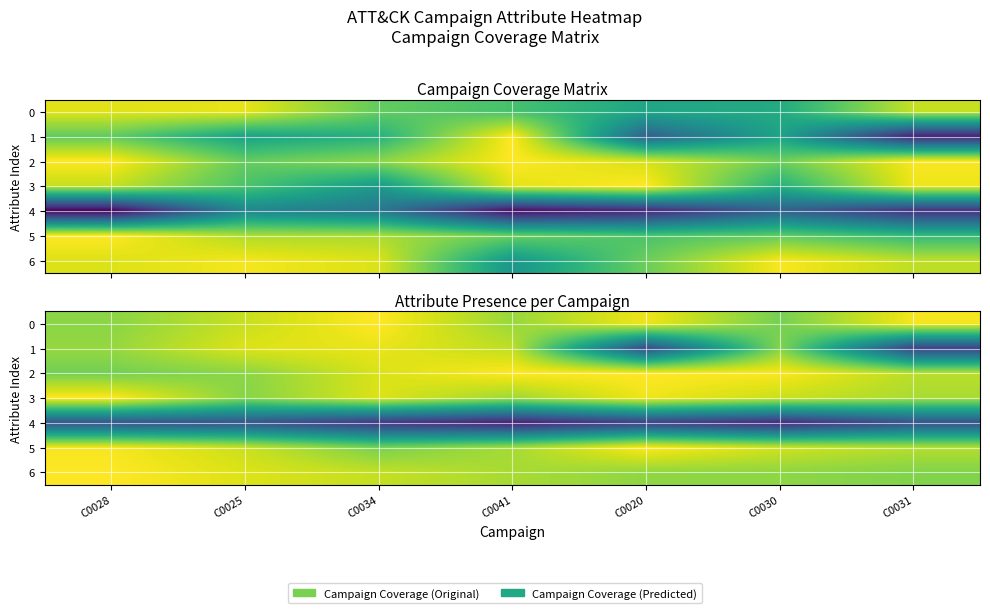

Which category has the highest value in the 6 series?

C0028